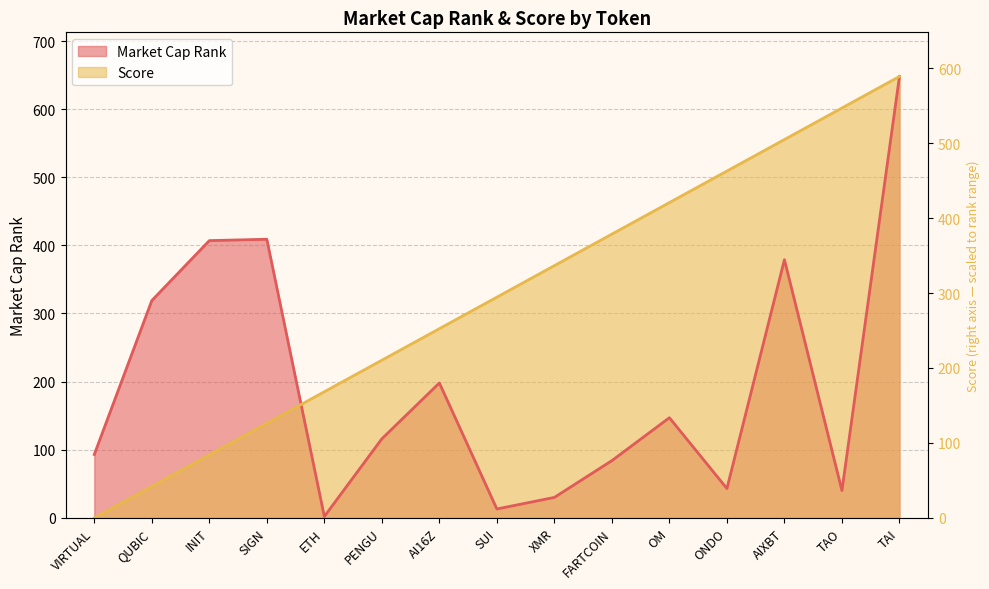

Which series has the widest spread of values?

Score